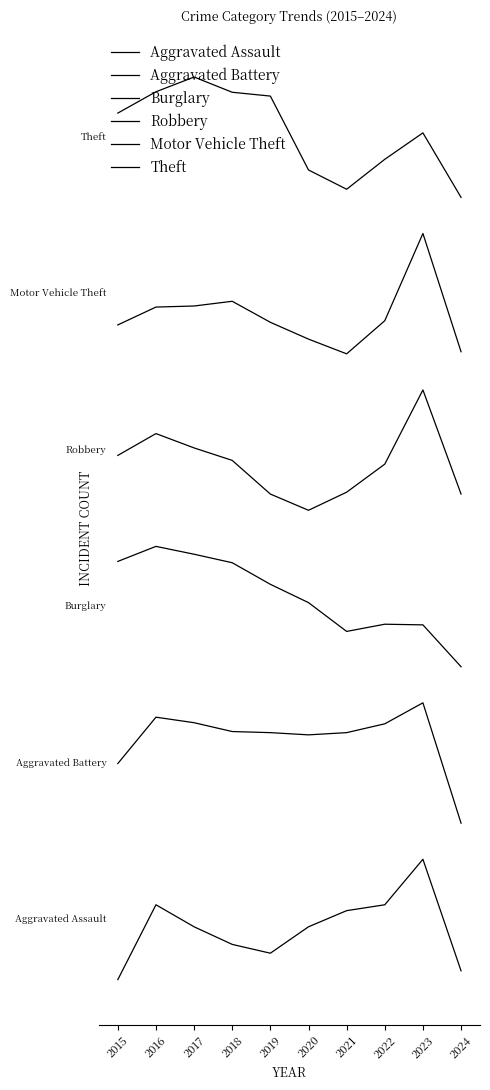

What is the sum of the Burglary values at 2021 and 2019?

6.2